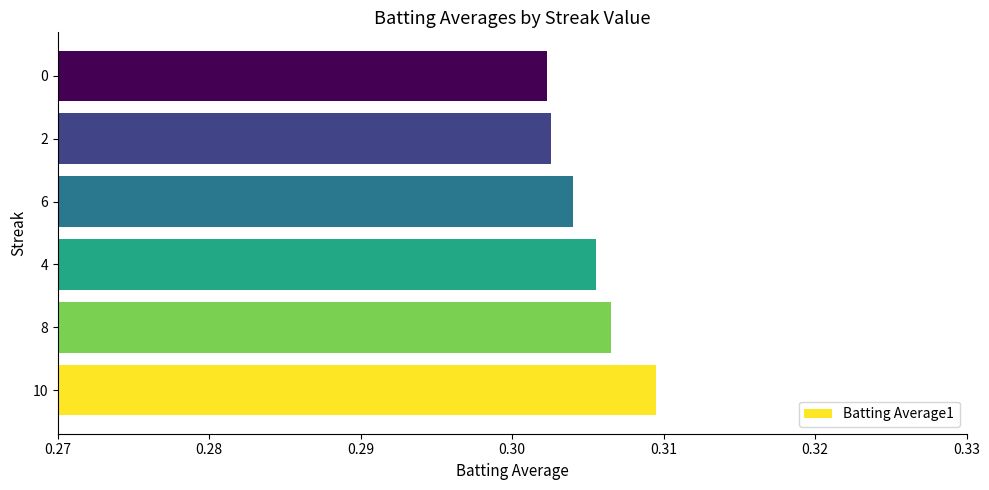

What is the sum of all values?

1.8